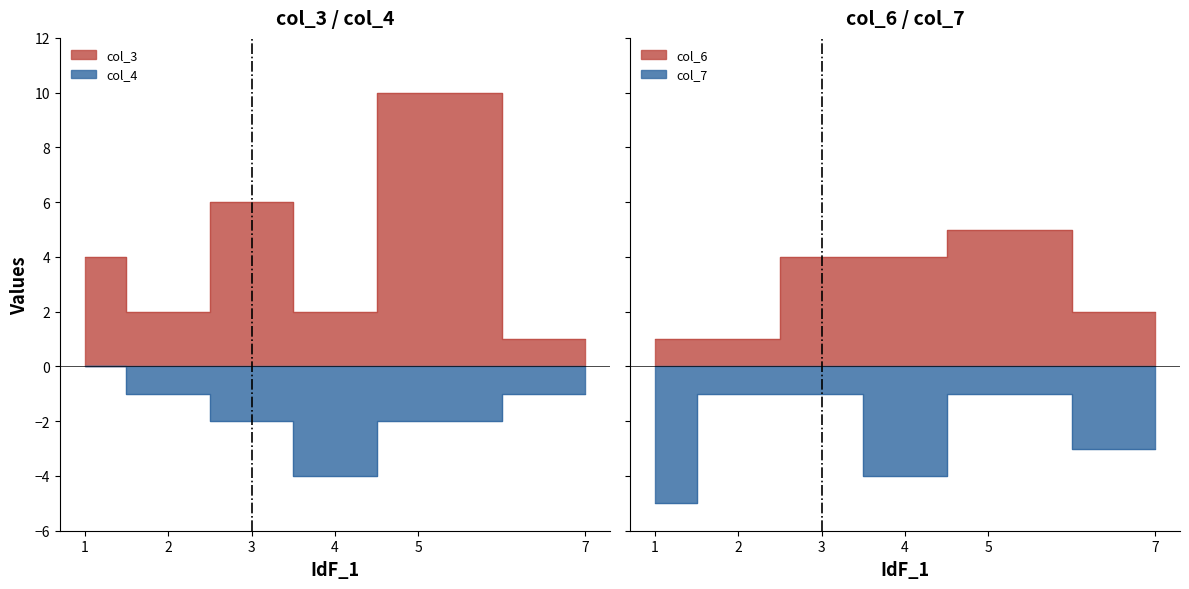

How many times do col_3 and col_6 cross each other?

3